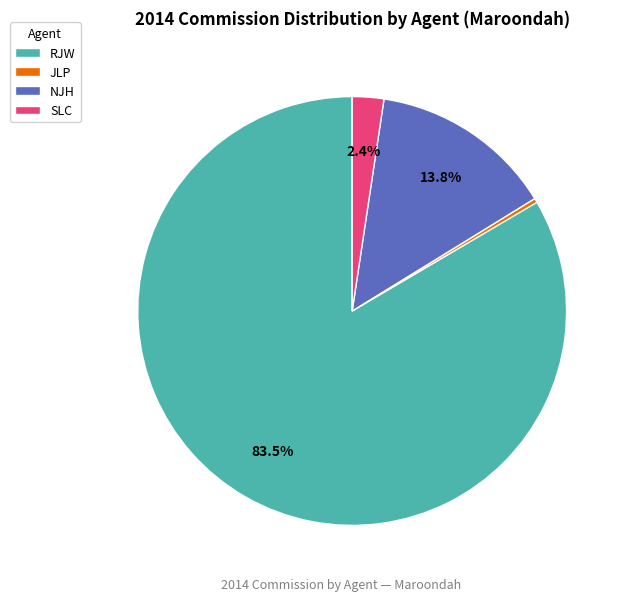

Is RJW the majority of the pie?

Yes